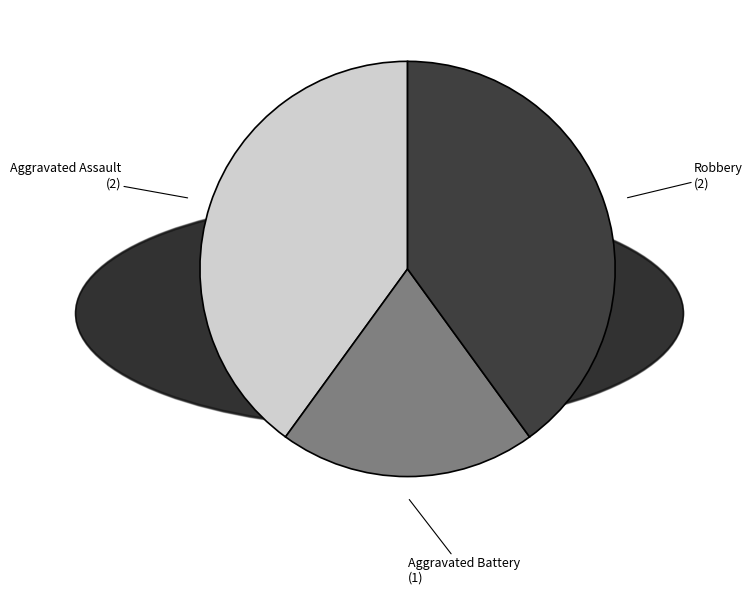

The Aggravated Assault slice represents 40% of the pie. True or false?

True